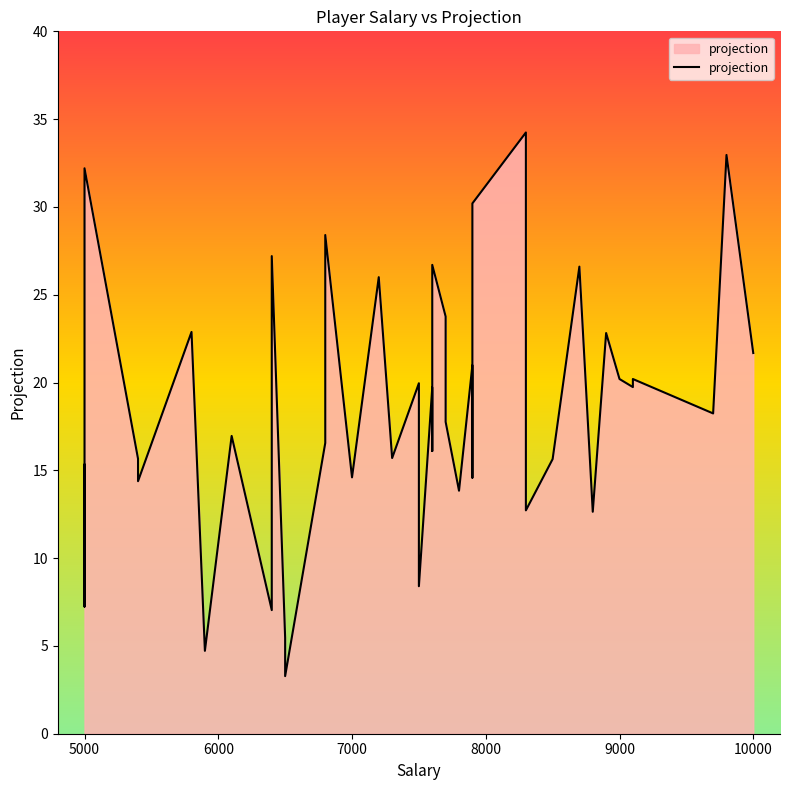

What is the maximum value shown in the chart?

34.2